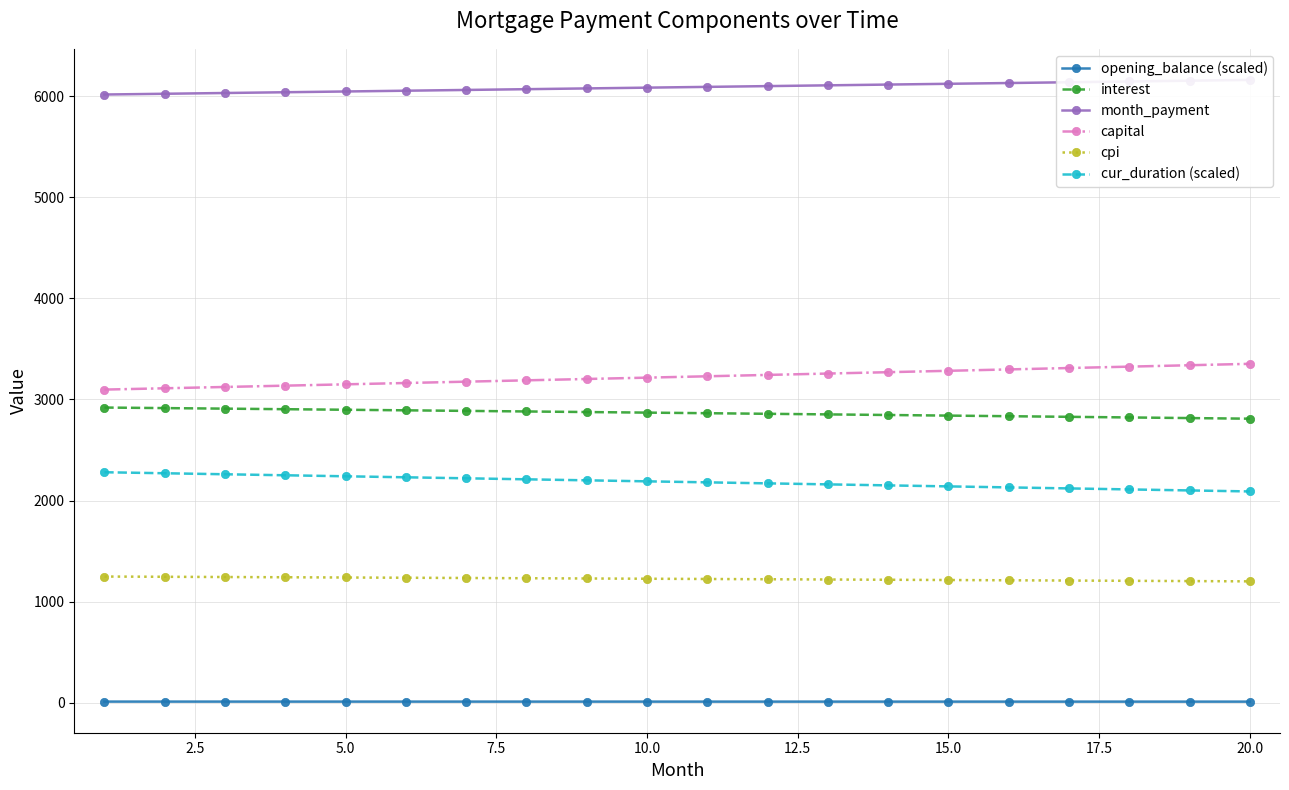

Is the value of interest at 5.0 greater than the value of cpi at 20.0?

Yes